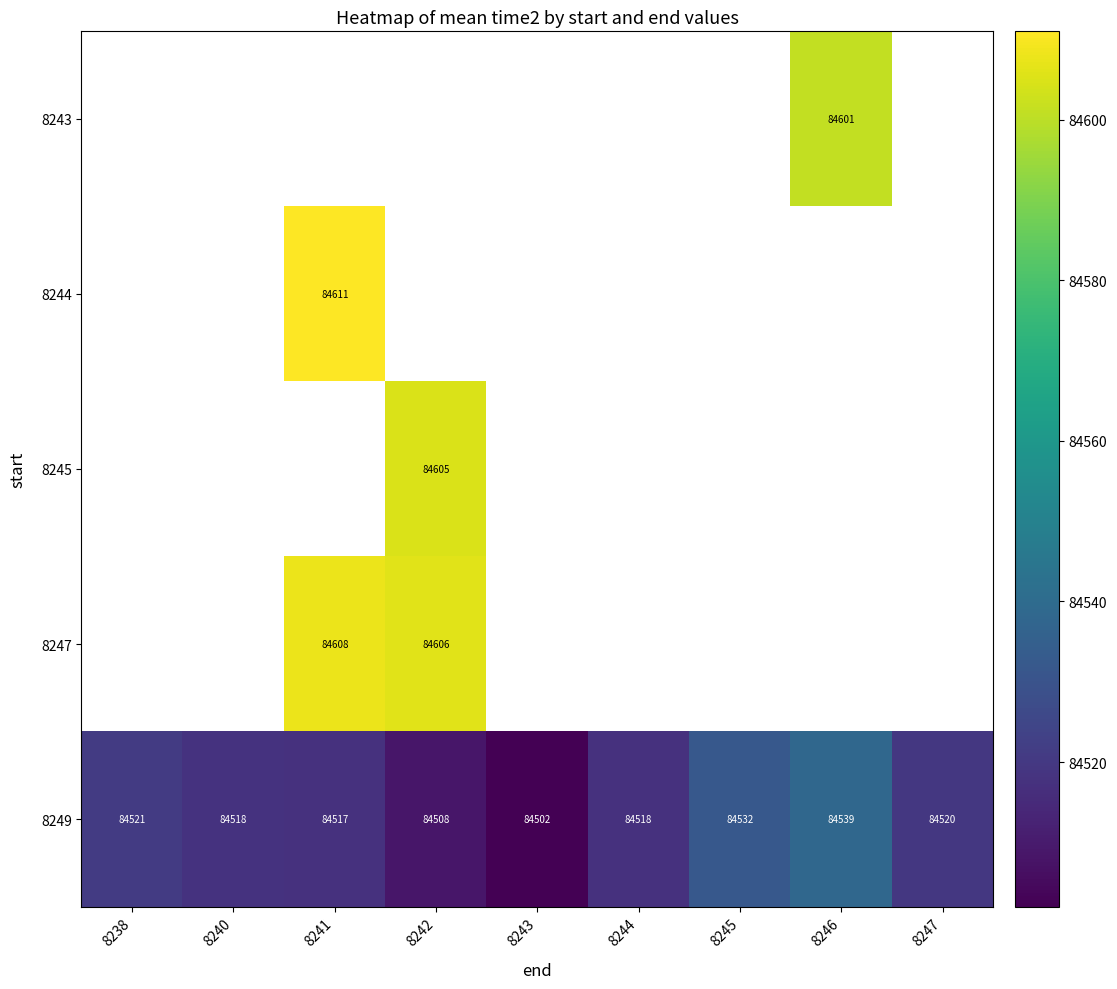

Count the number of data series in this chart.

5